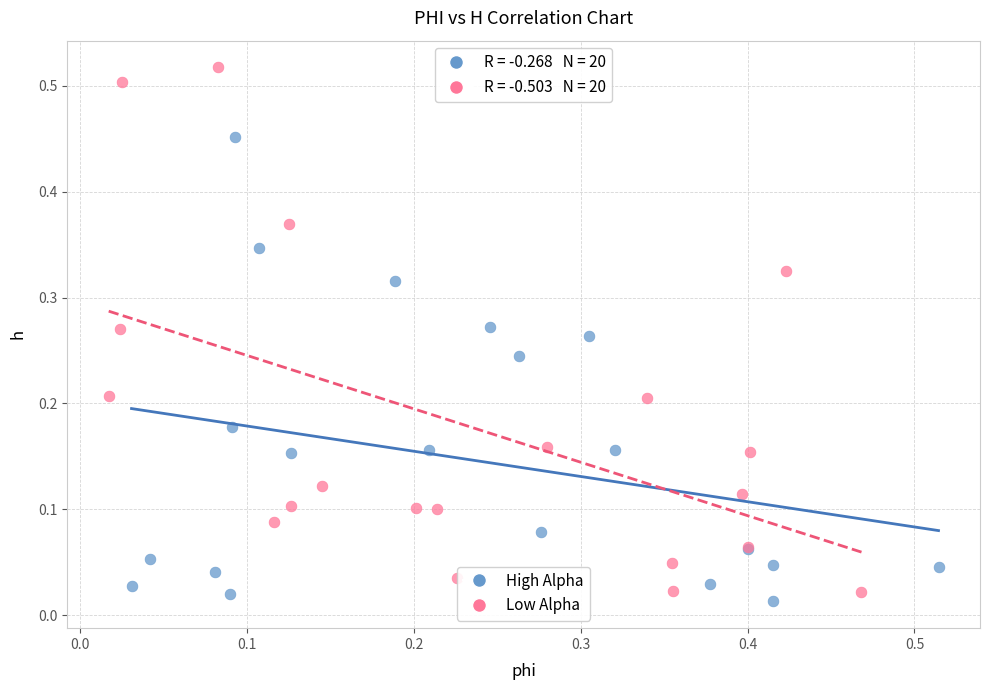

Which series has the widest spread of Y values?

Low Alpha